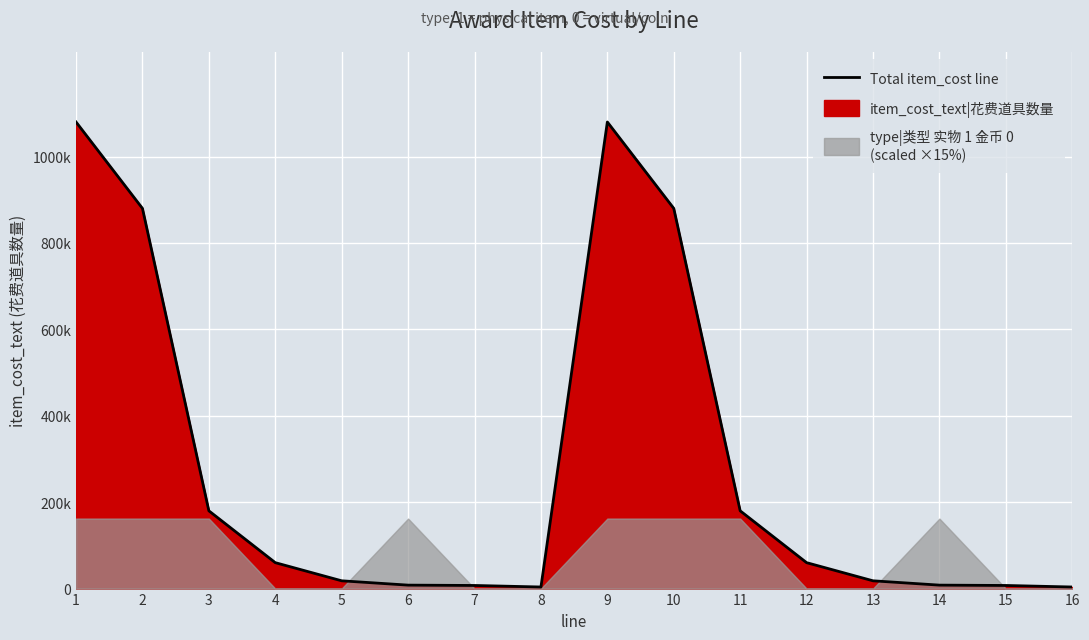

Where is the first local minimum?

8